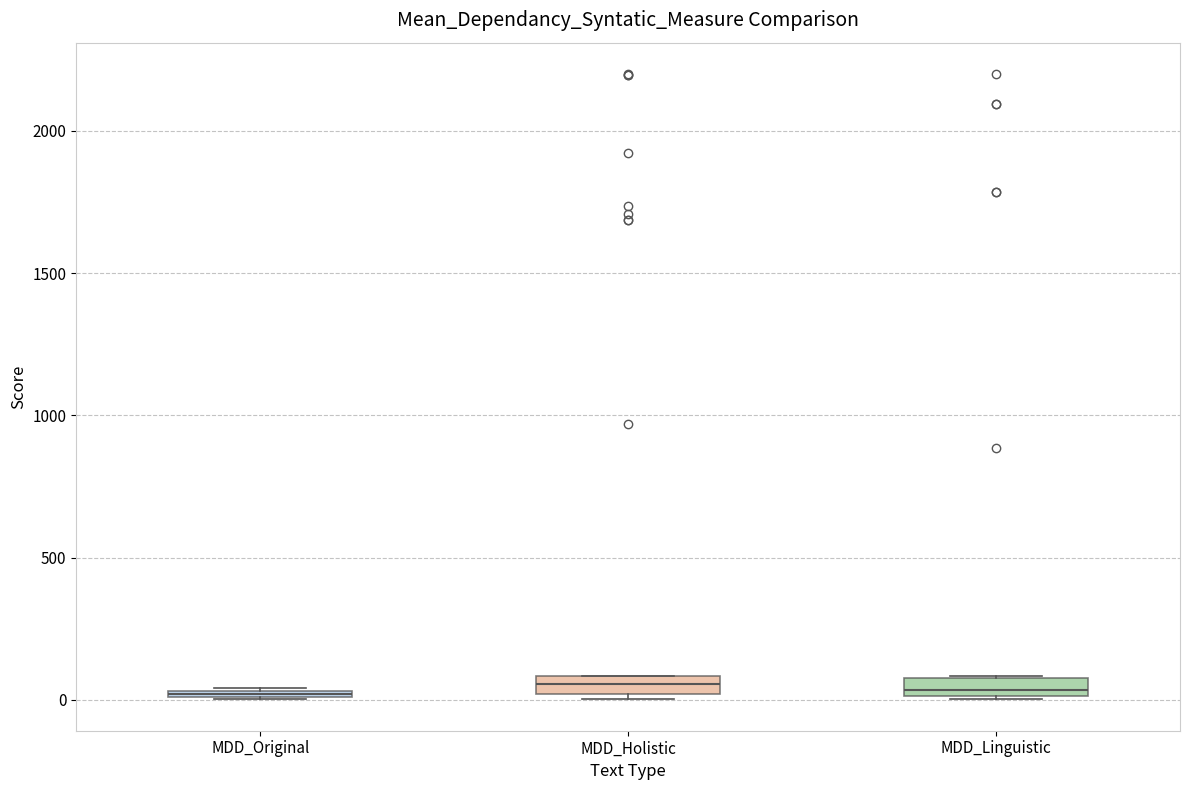

Where is the upper edge of the box for MDD_Holistic on the y-axis? The values are not printed on the chart, so give them approximately, as read against the axis.

100